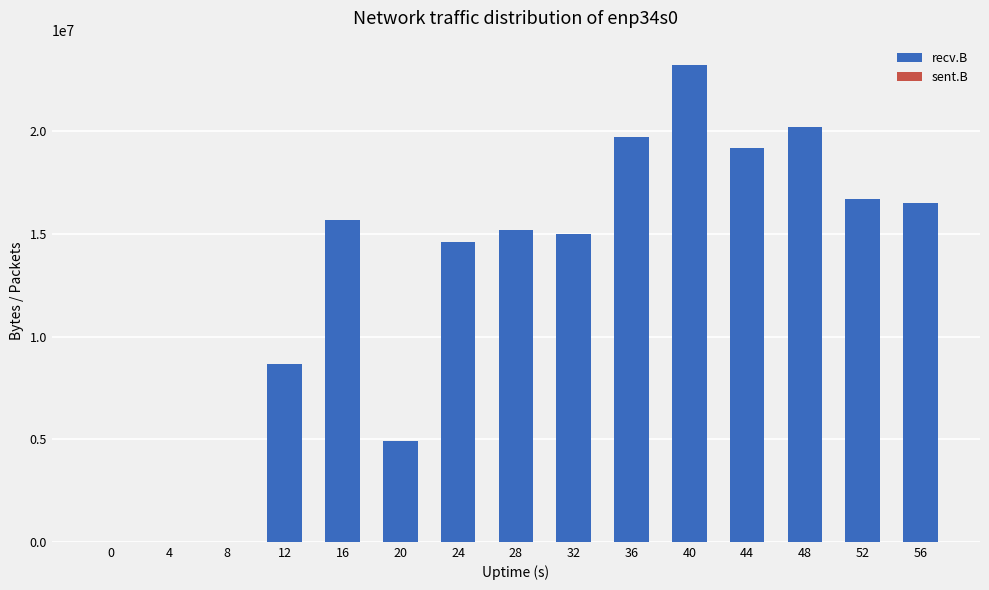

How many data points does each series have?

15